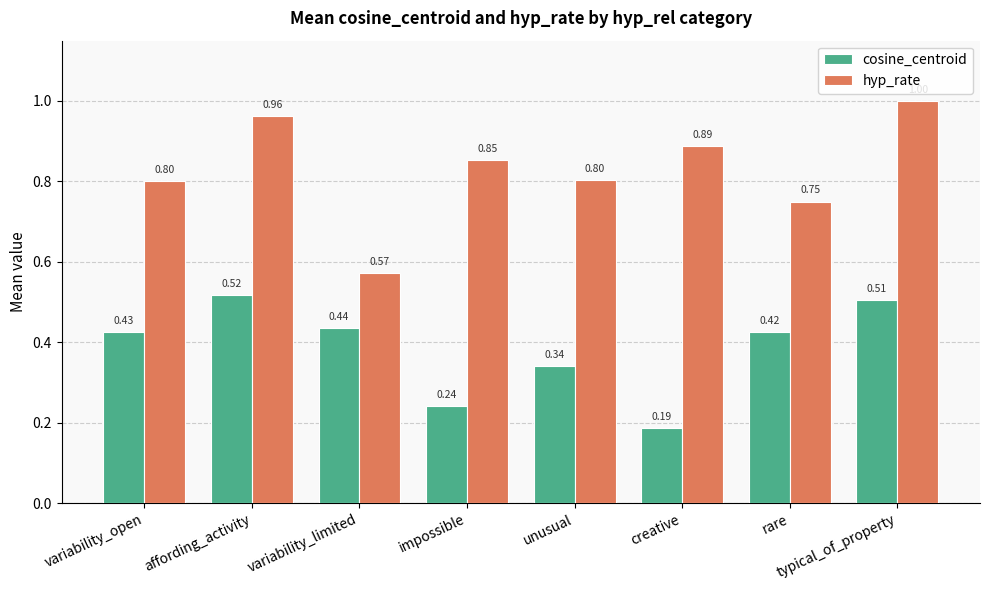

Is the value of hyp_rate at rare greater than the value of cosine_centroid at unusual?

Yes